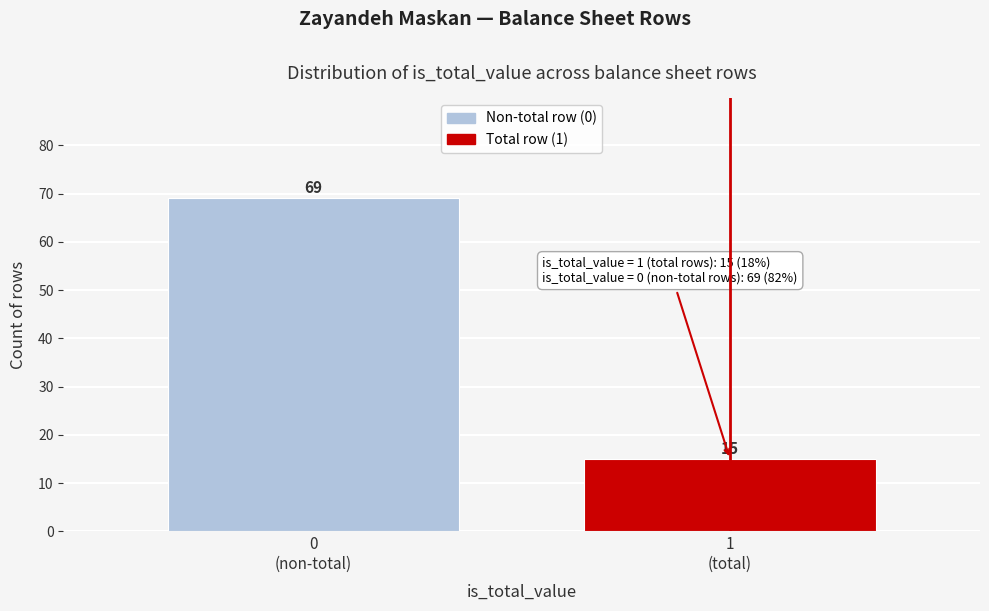

Reading right to left, what are all the values shown in this chart?

15	69